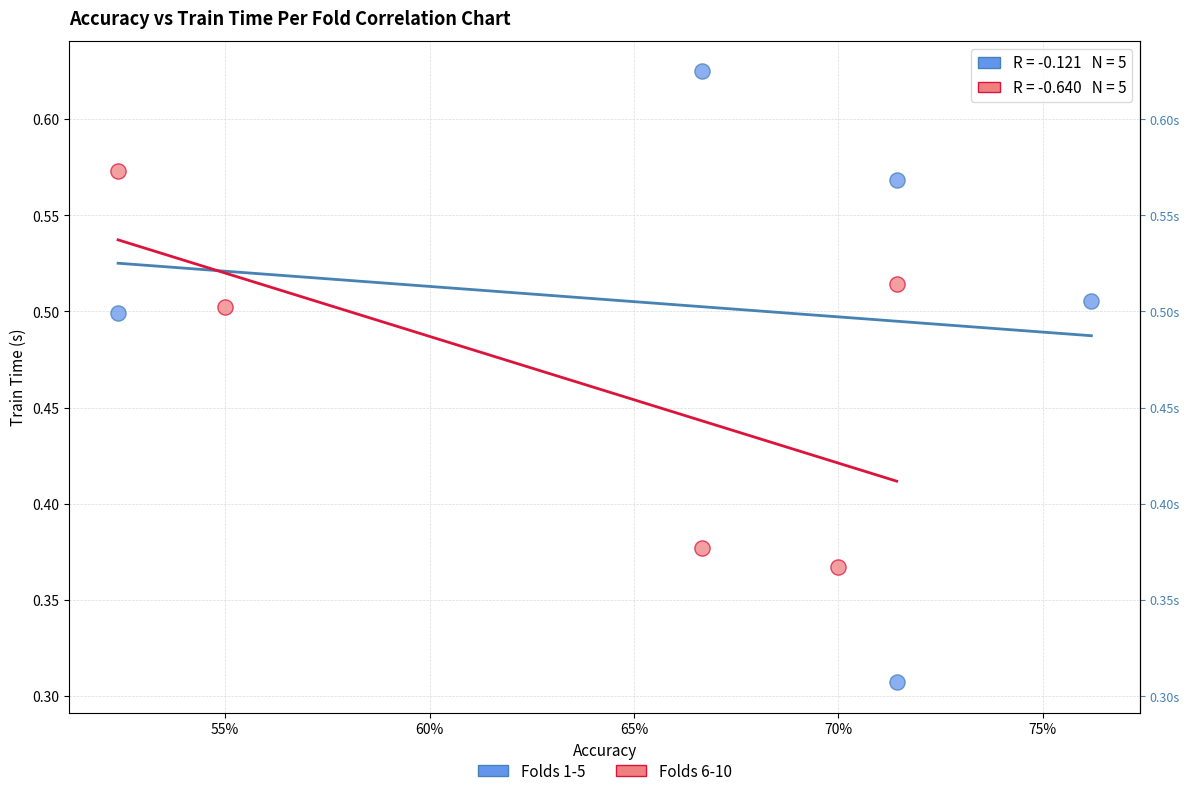

Which series reaches the maximum Y coordinate?

Folds 1-5